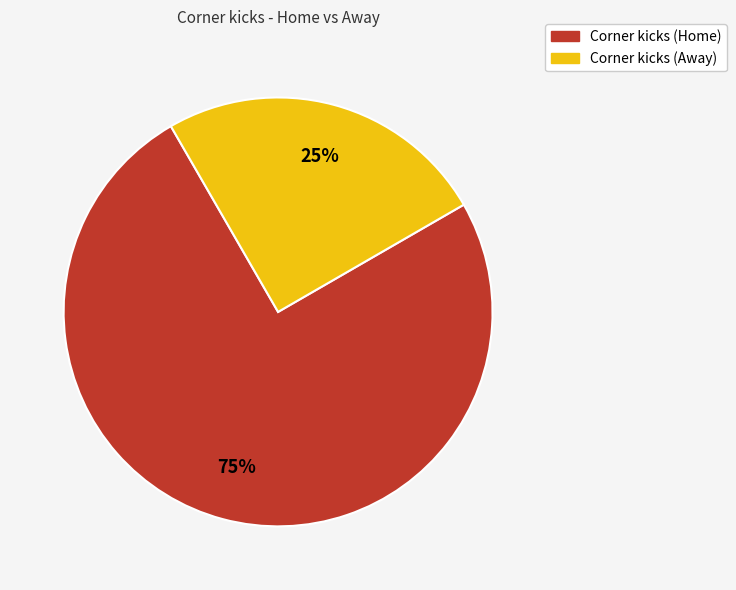

Which has a higher value, Corner kicks (Home) or Corner kicks (Away)?

Corner kicks (Home)